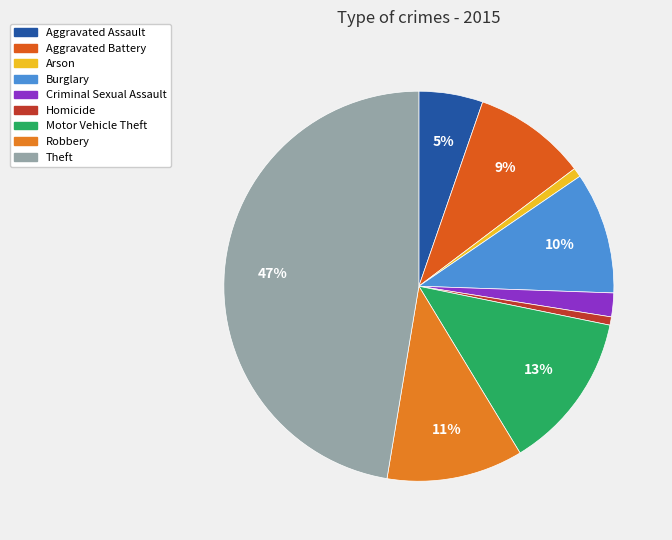

Between Aggravated Battery and Arson, which is larger?

Aggravated Battery